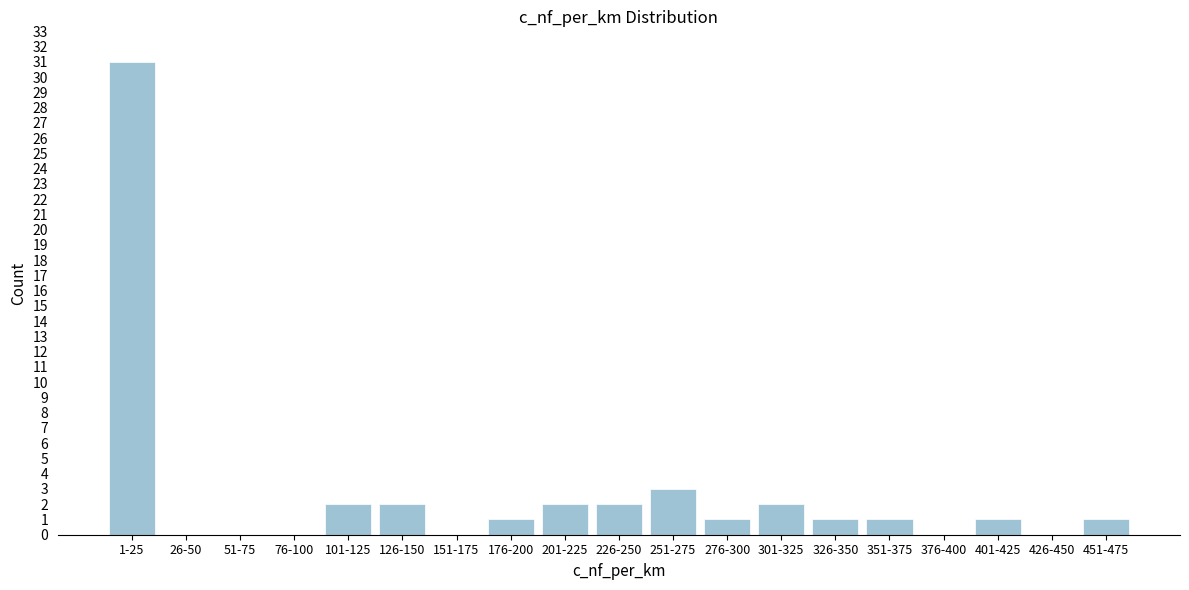

Reading right to left, list all the values displayed in this chart.

451-475=1	426-450=0	401-425=1	376-400=0	351-375=1	326-350=1	301-325=2	276-300=1	251-275=3	226-250=2	201-225=2	176-200=1	151-175=0	126-150=2	101-125=2	76-100=0	51-75=0	26-50=0	1-25=31